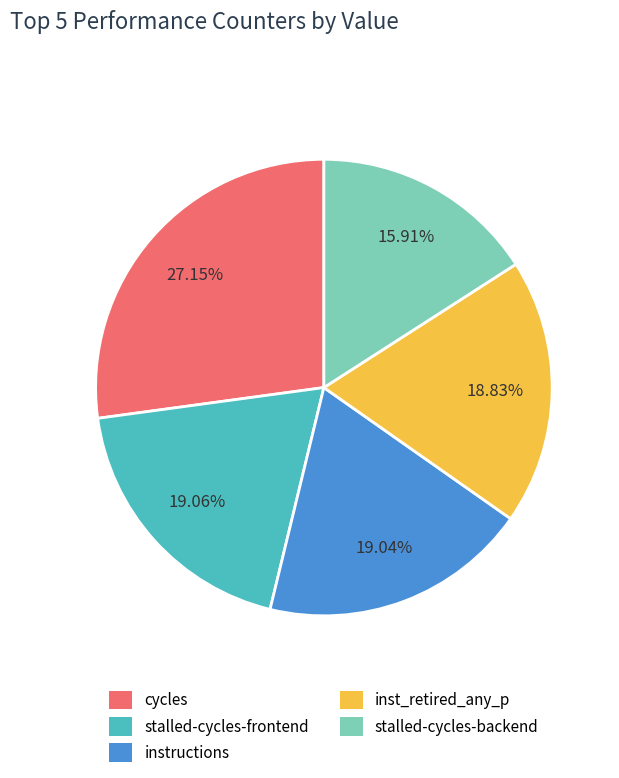

Does cycles account for over 50% of the chart?

No